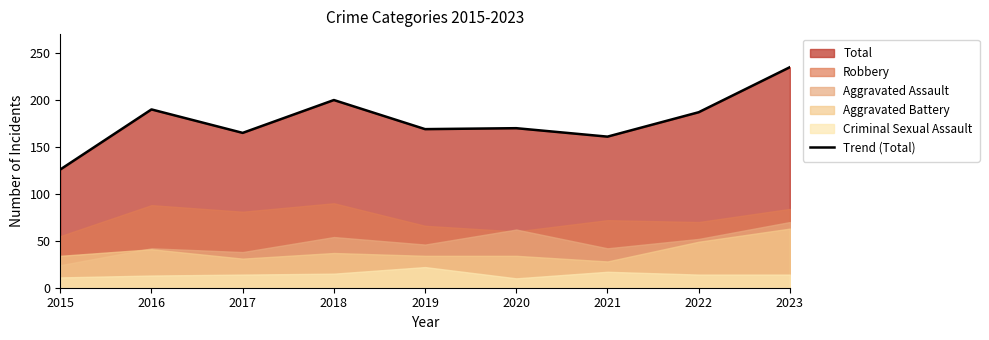

Reading right to left, what are all the values shown in this chart?

235	187	161	170	169	200	165	190	126